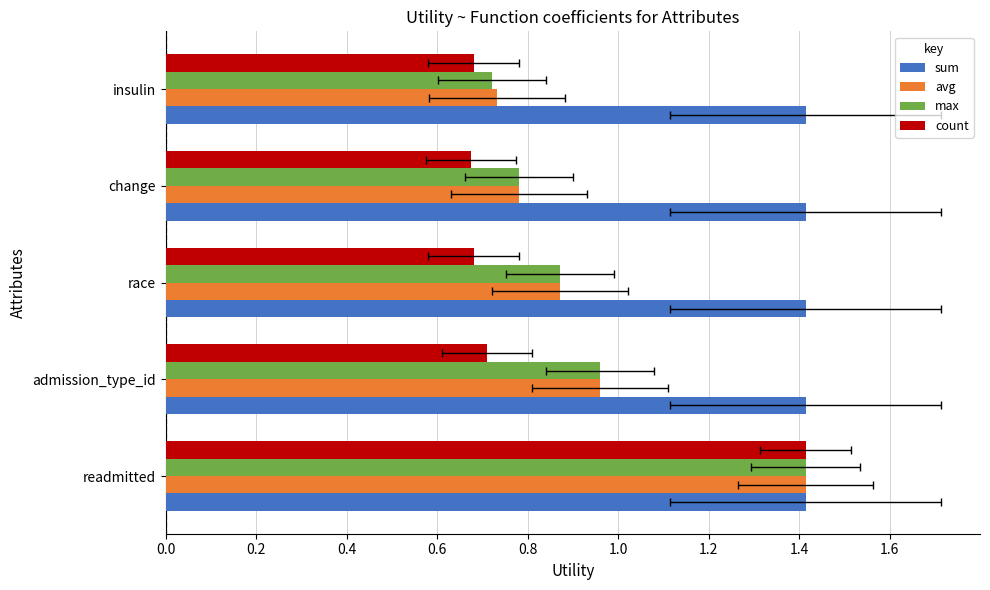

At how many categories does at least one series exceed 0?

5